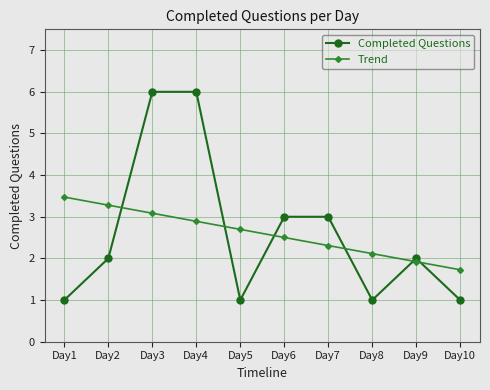

Which series has the largest range (max minus min)?

Completed Questions